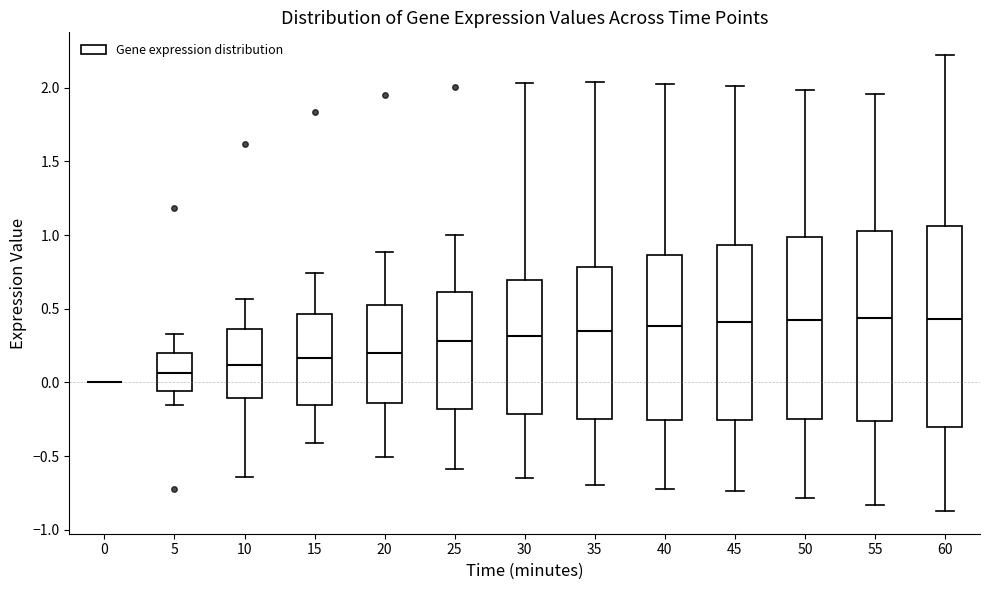

Where is the upper edge of the box at x = 35 on the y-axis? The values are not printed on the chart, so give them approximately, as read against the axis.

0.80